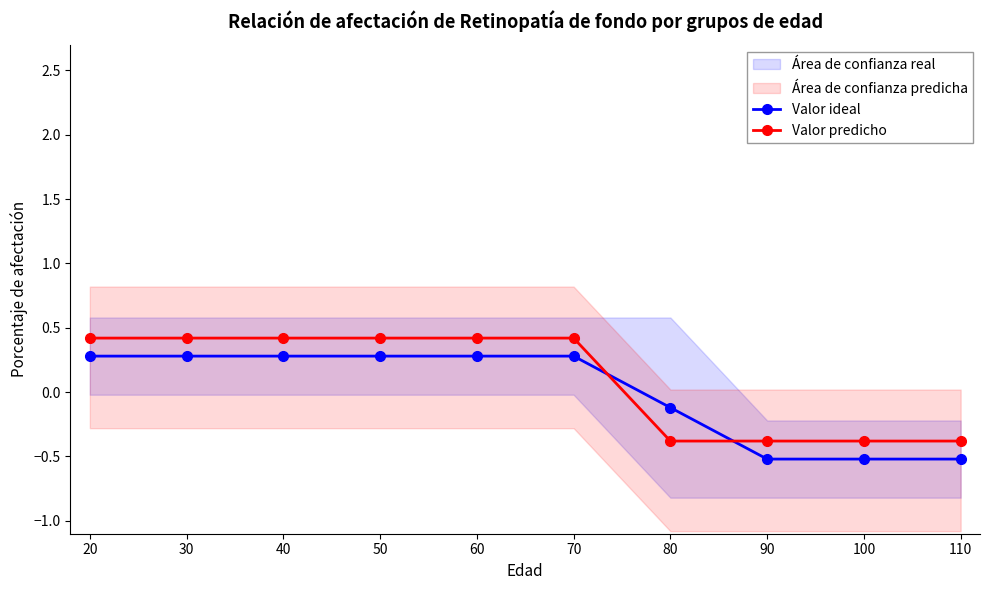

Which series ends up on top after the final intersection of Valor predicho and Valor ideal?

Valor predicho